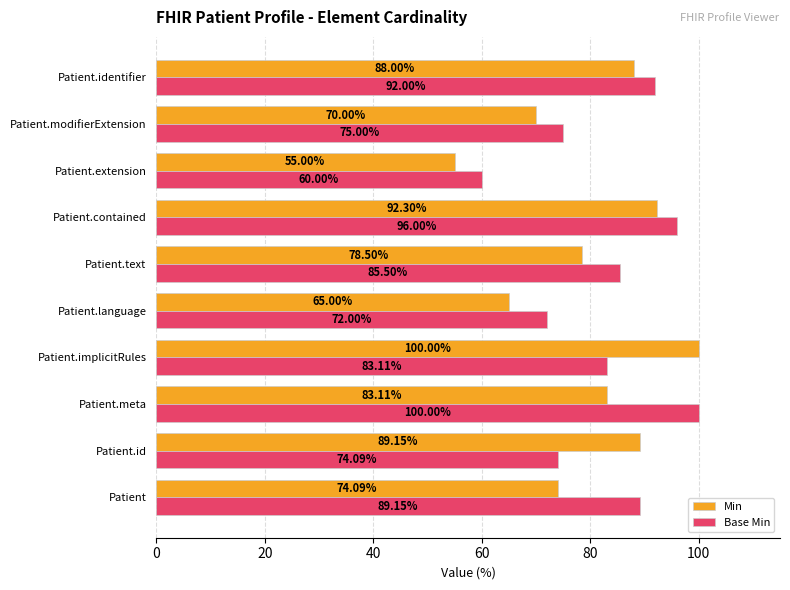

What is the sum of all Base Min values?

826.9